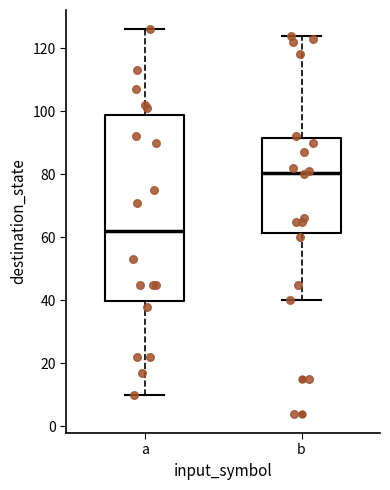

Which box is the tallest, from its lower edge to its upper edge?

a